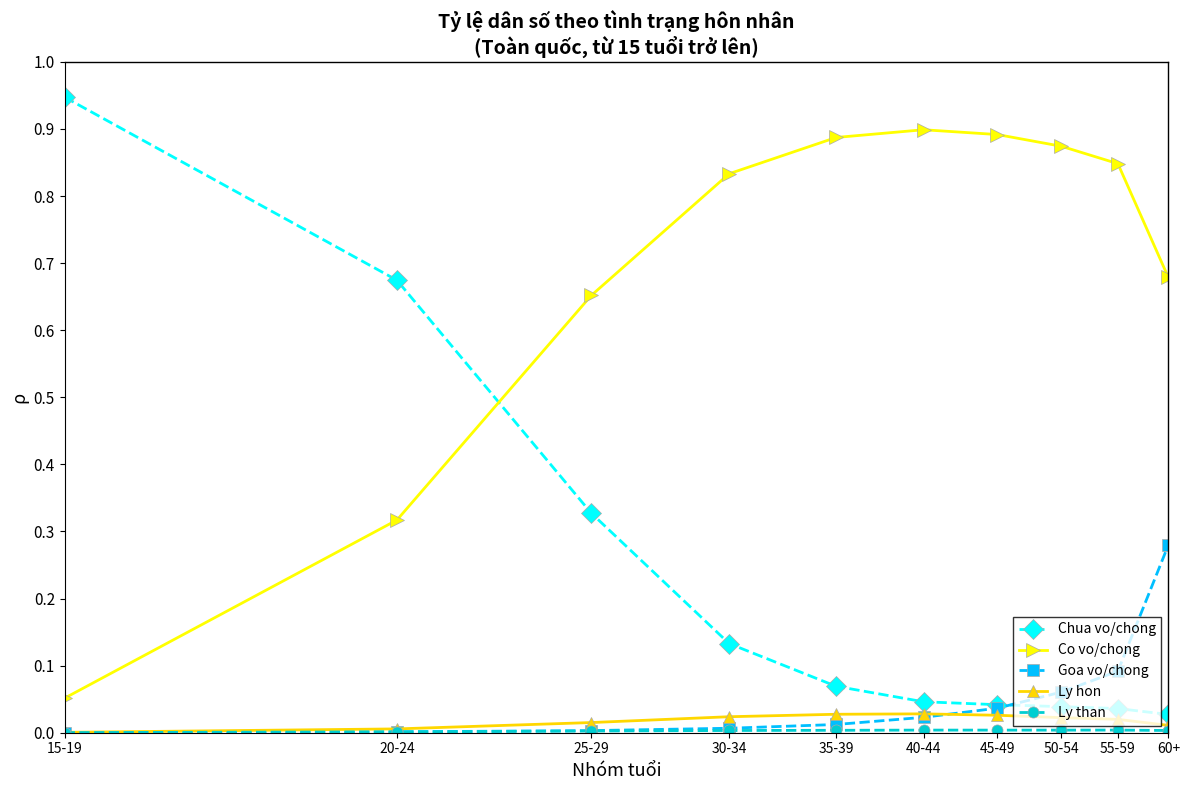

Which series has the largest total across all categories?

Co vo/chong